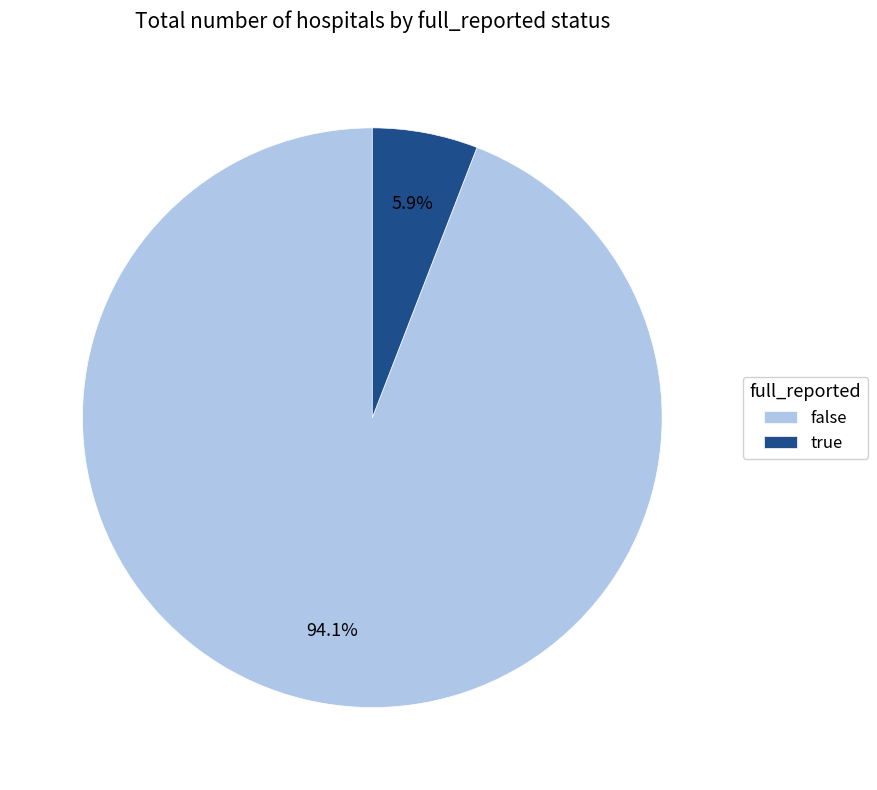

To the nearest percent, what is the difference between the false and true slice percentages?

88%